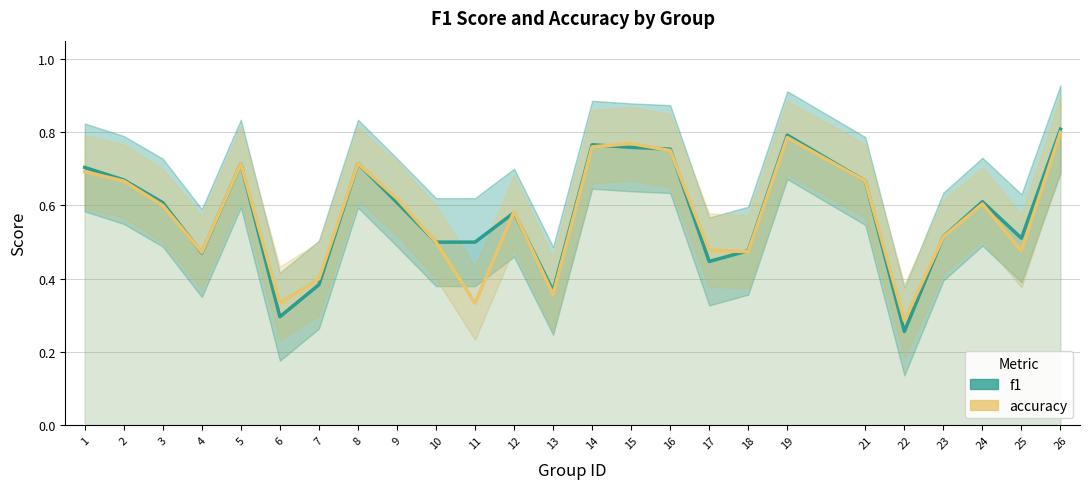

True or false: accuracy has more than 0 interior local peaks.

True